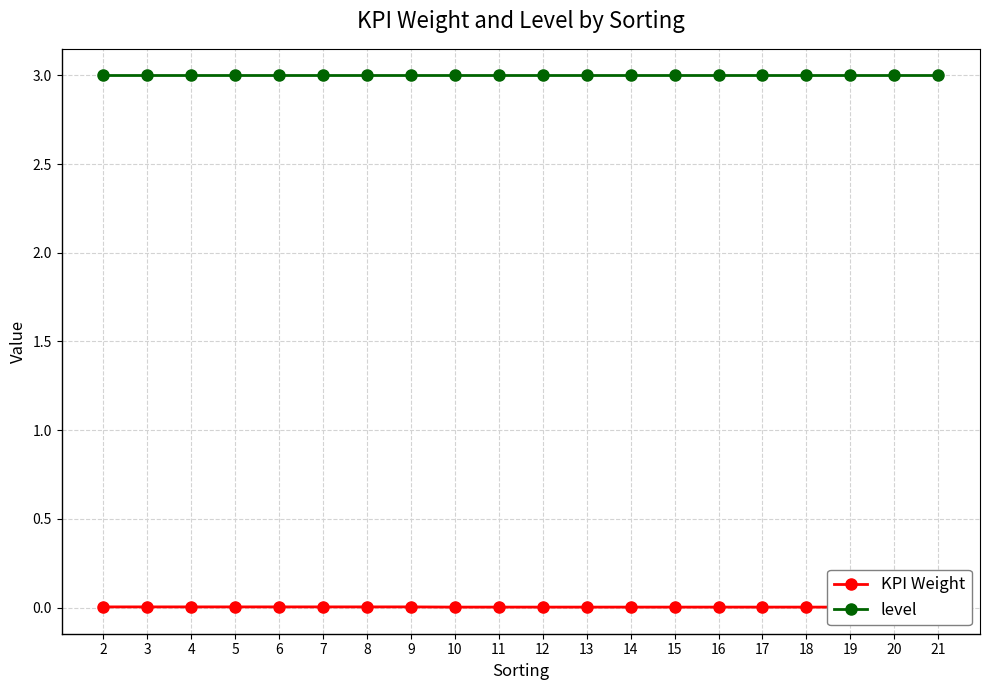

How many lines are shown in the chart?

2